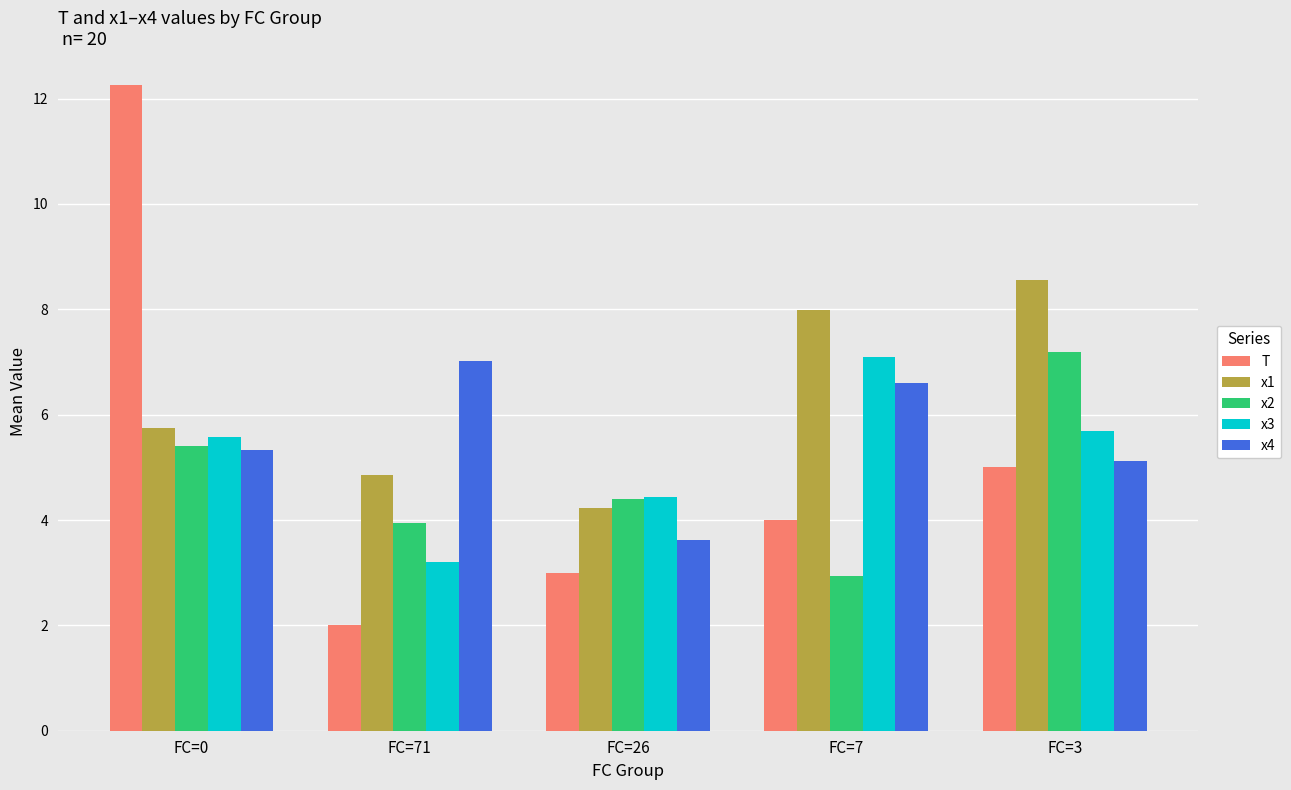

What is the difference between the x3 values at FC=71 and FC=0?

2.4